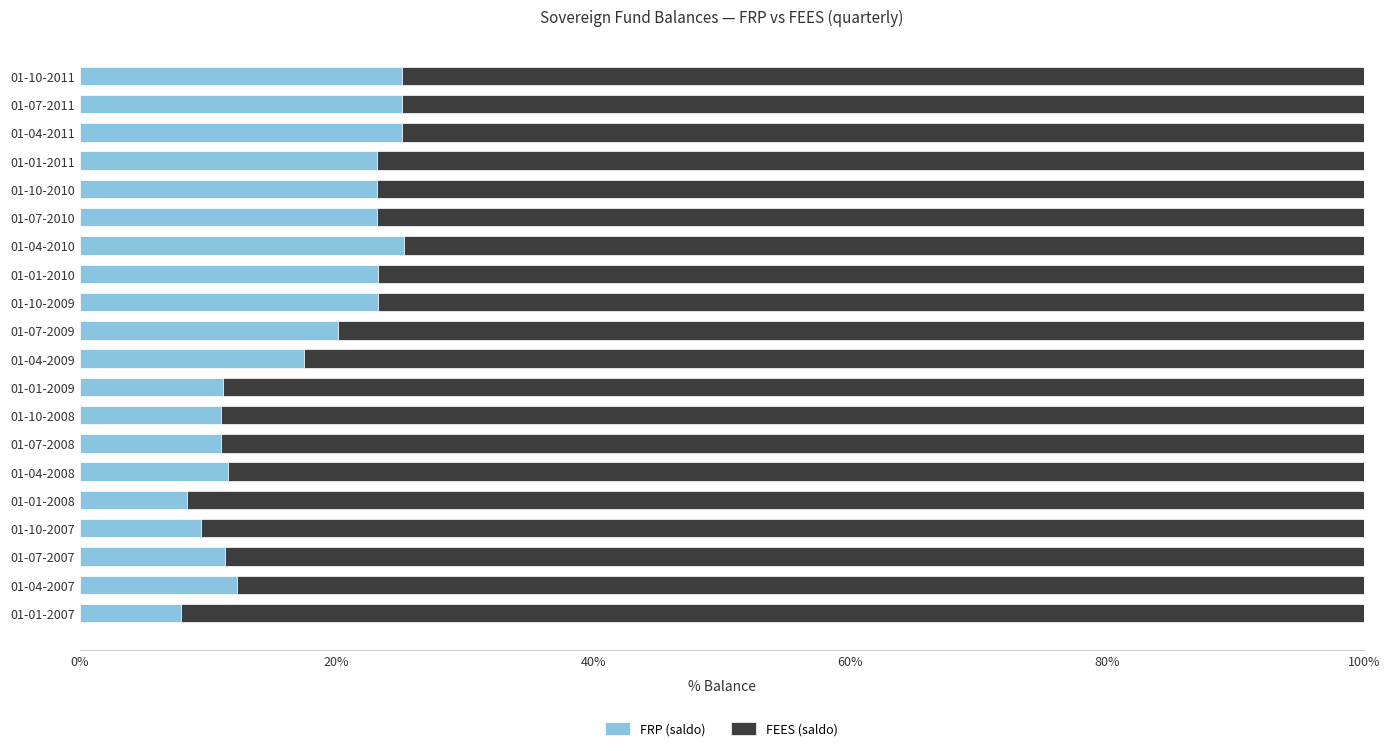

At which label is FRP (saldo) closest to 16?

01-04-2009